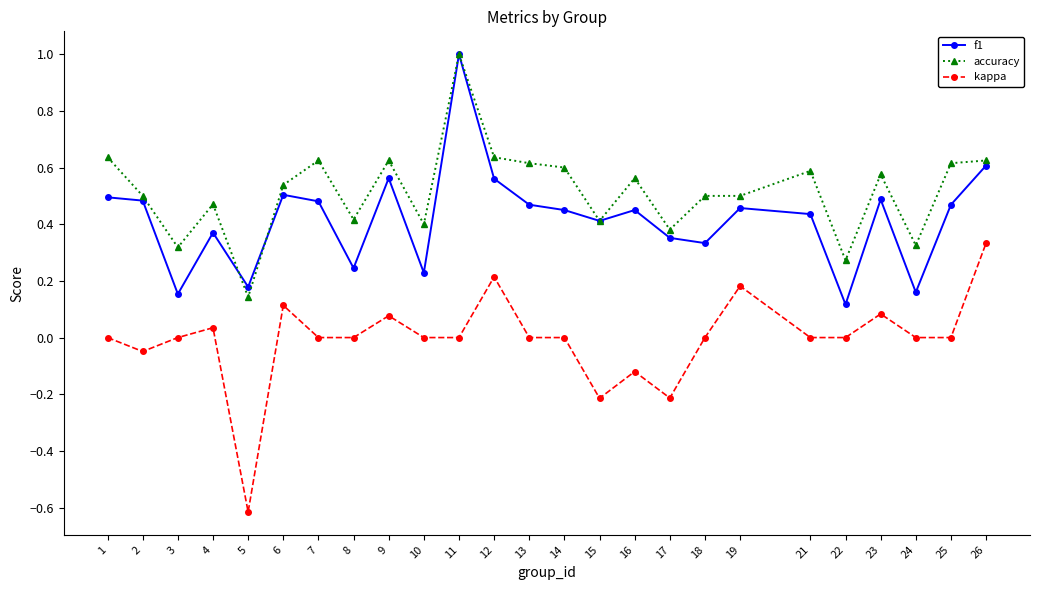

Does the chart have visible grid lines?

No